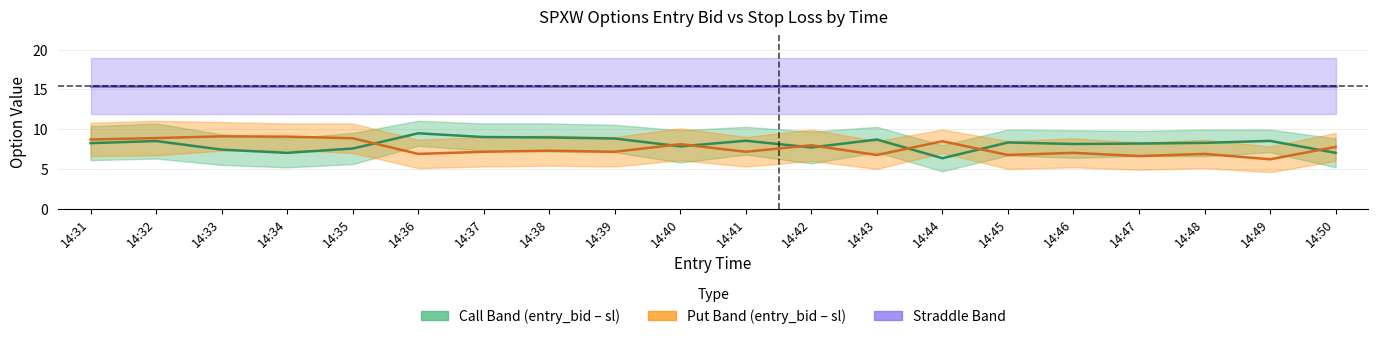

In Call Mid, how many points are lower than both neighbors (excluding endpoints)?

5